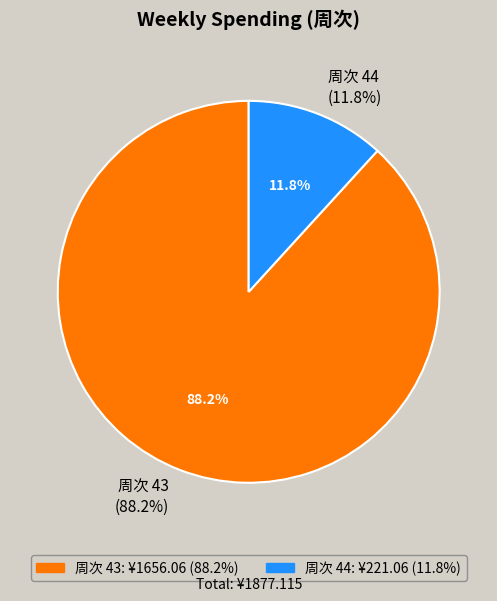

Is there any slice that represents more than half of the pie?

Yes